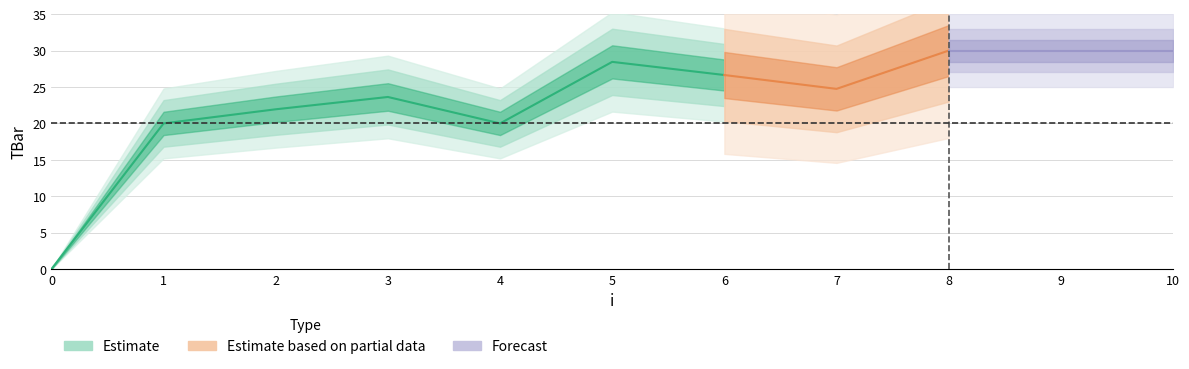

How many values exceed 24?

6